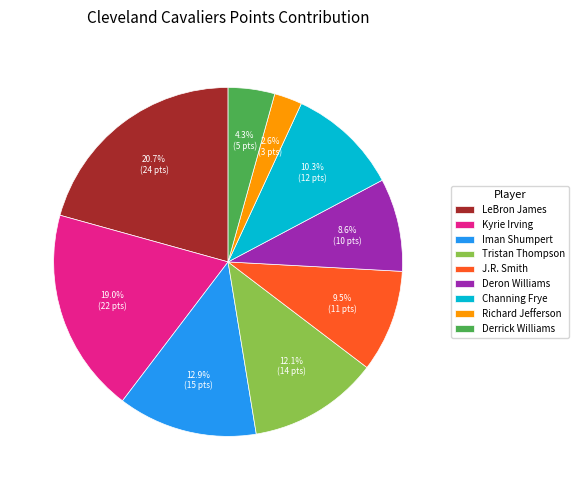

Is it true that Richard Jefferson is 3% of the pie?

True